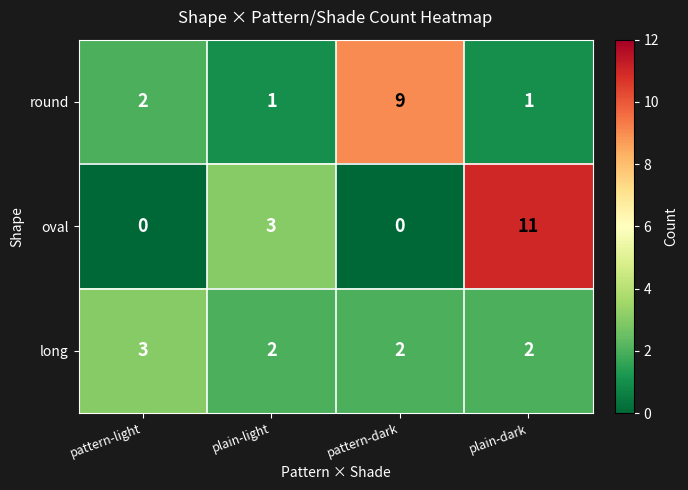

The oval series shows 11 at plain-dark. True or false?

True